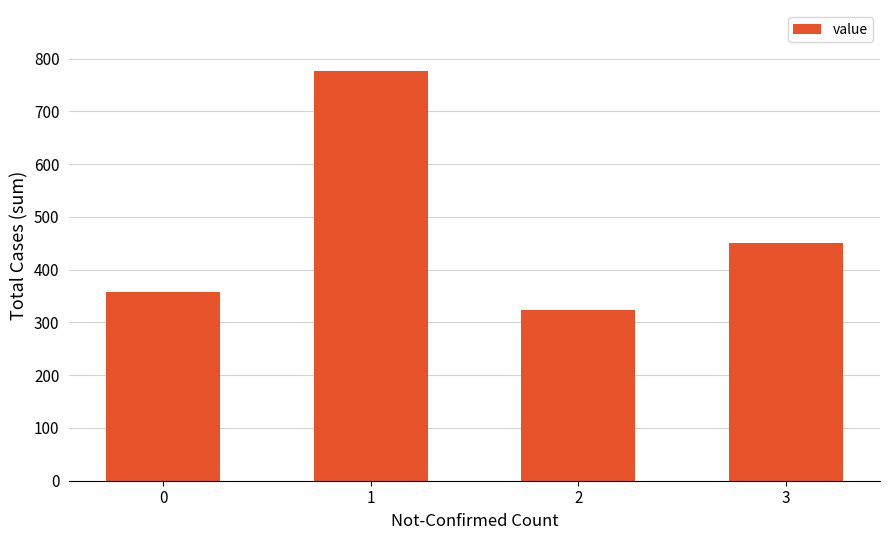

The chart shows a value of 243 at 3. True or false?

False